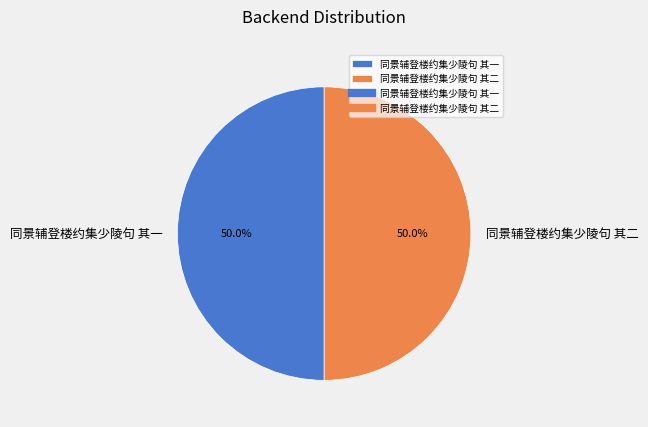

To the nearest percent, what is the average slice percentage?

50%